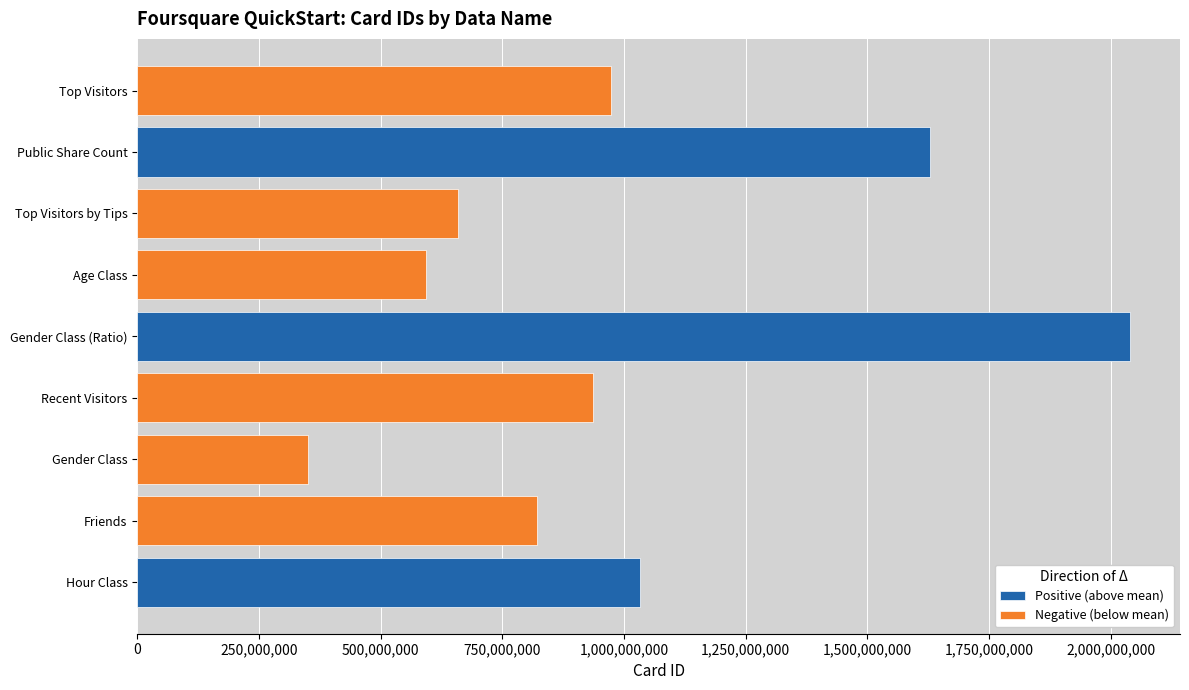

At which category does the chart reach its peak across all series?

Gender Class (Ratio)